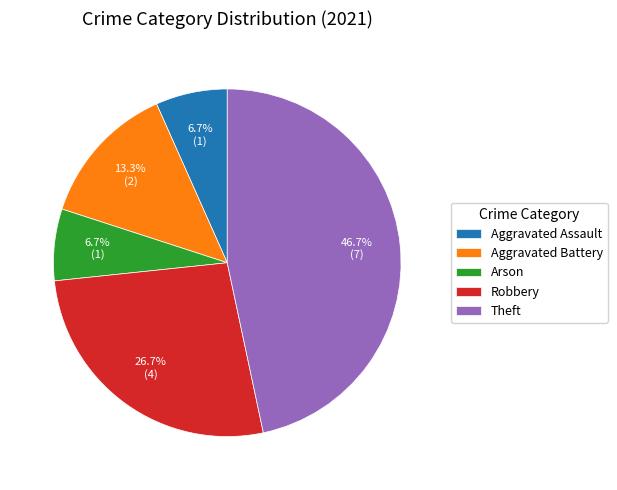

Does Aggravated Assault represent more than half of the total?

No